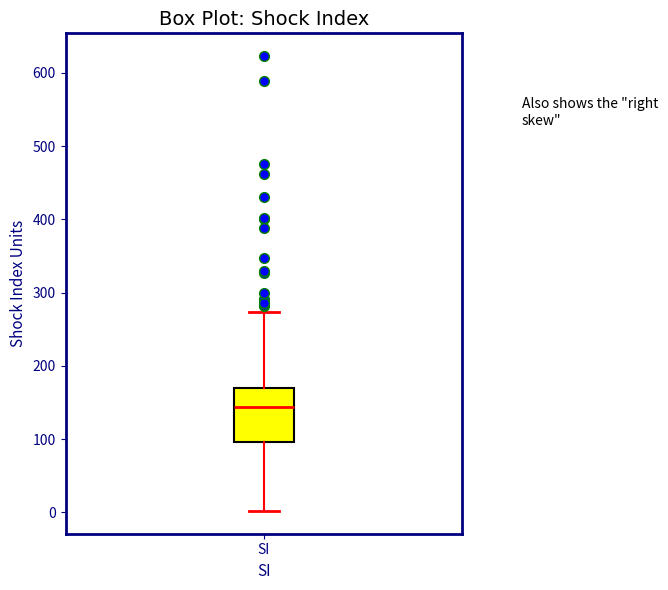

Transcribe this box plot: give where the median line is, the range the box spans, and where the two whiskers end, as read against the y-axis. The values are not printed on the chart, so give them approximately, as read against the axis.

median 140, box 100 to 170, whiskers 0 to 270